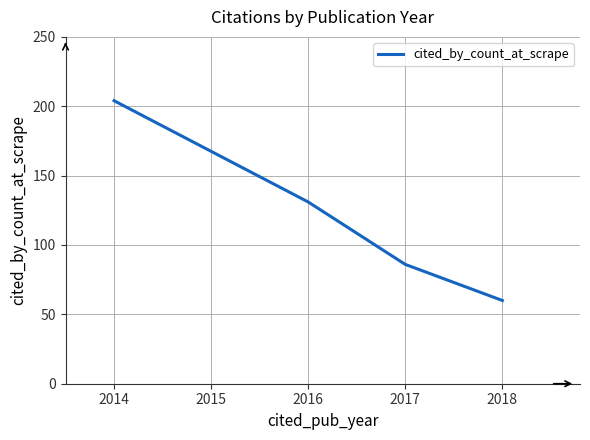

The chart shows a value of 47 at 2017. True or false?

False